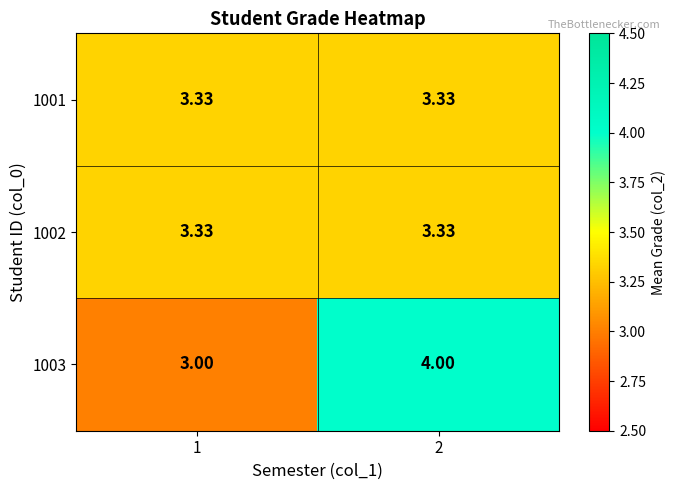

Is the value of 1003 at 2 greater than the value of 1001 at 2?

Yes